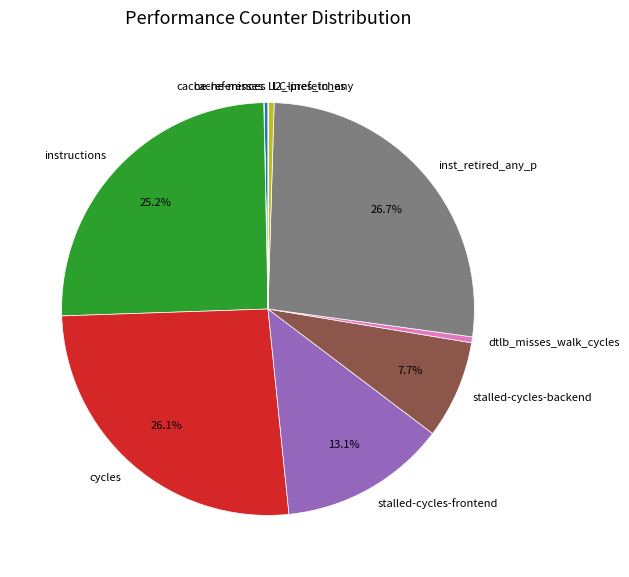

What is the largest slice in the pie chart?

inst_retired_any_p